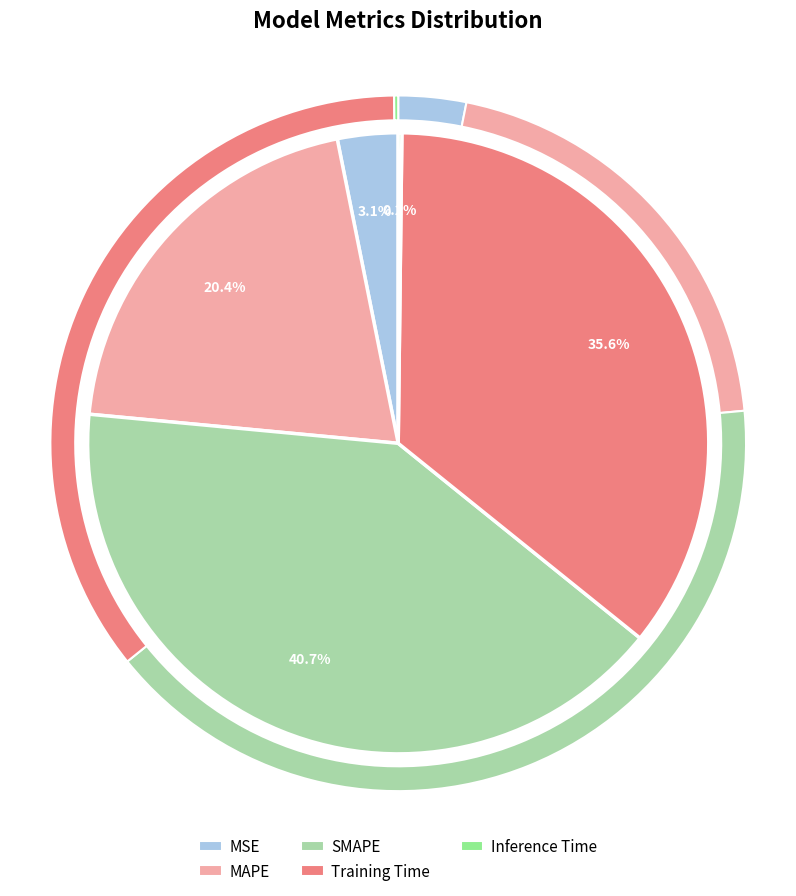

Is it true that SMAPE is 41% of the pie?

True